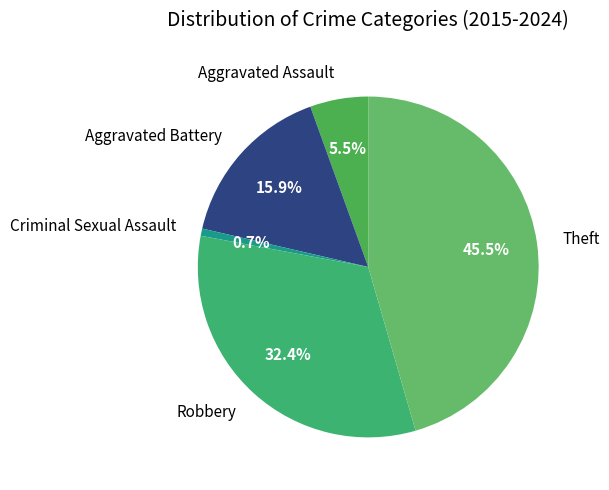

To the nearest percent, what is the combined percentage of Theft and Criminal Sexual Assault?

46%